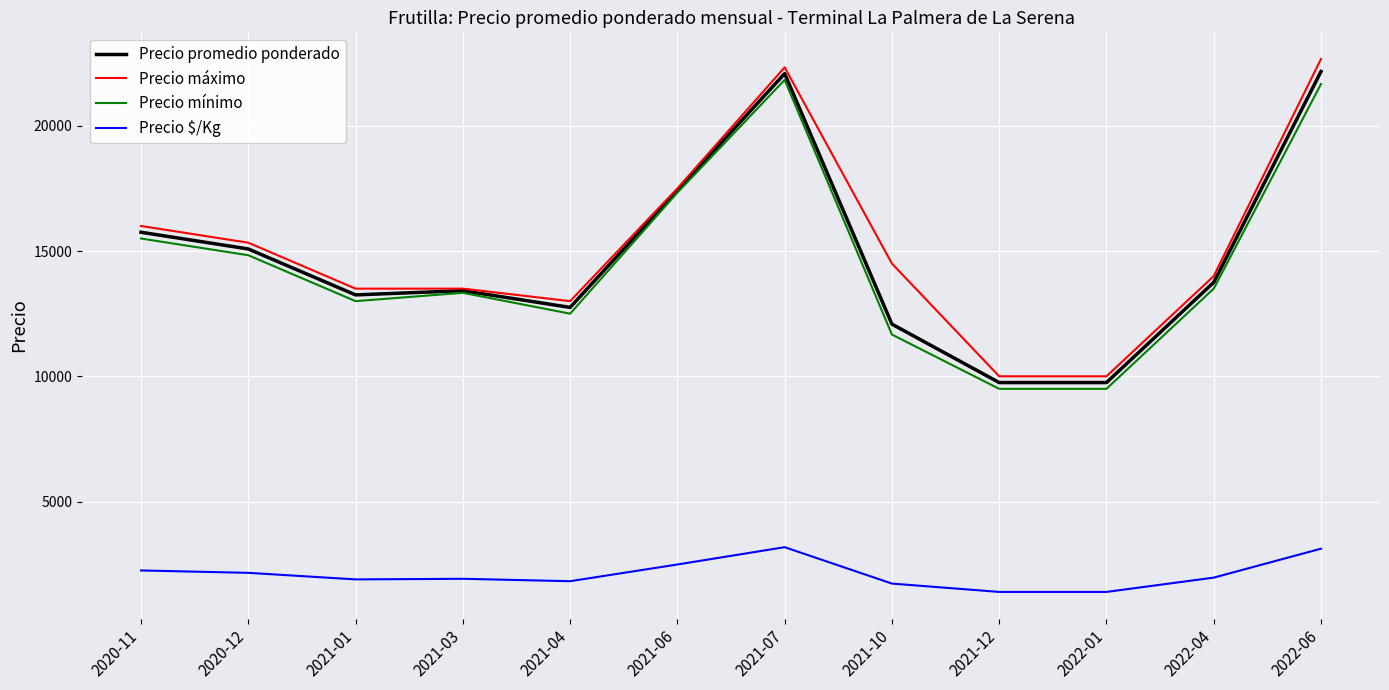

What are all the series names shown in the legend?

Precio promedio ponderado, Precio máximo, Precio mínimo, Precio $/Kg